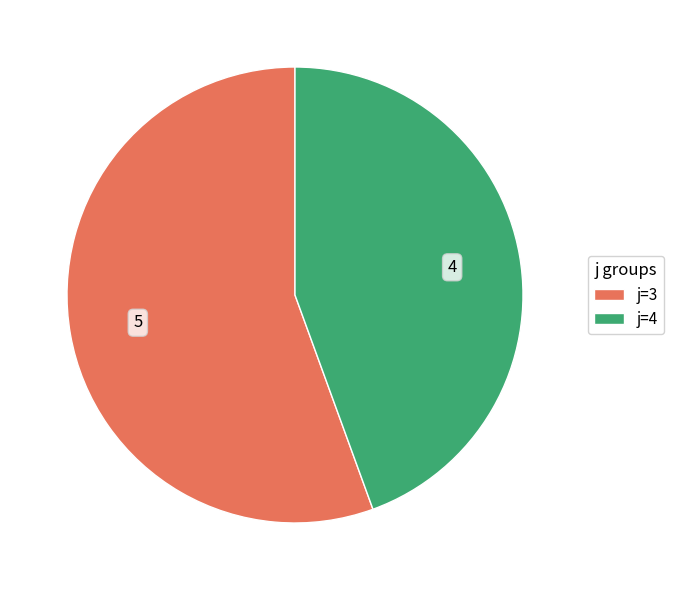

Combined, do j=4 and j=3 account for over 50%?

Yes